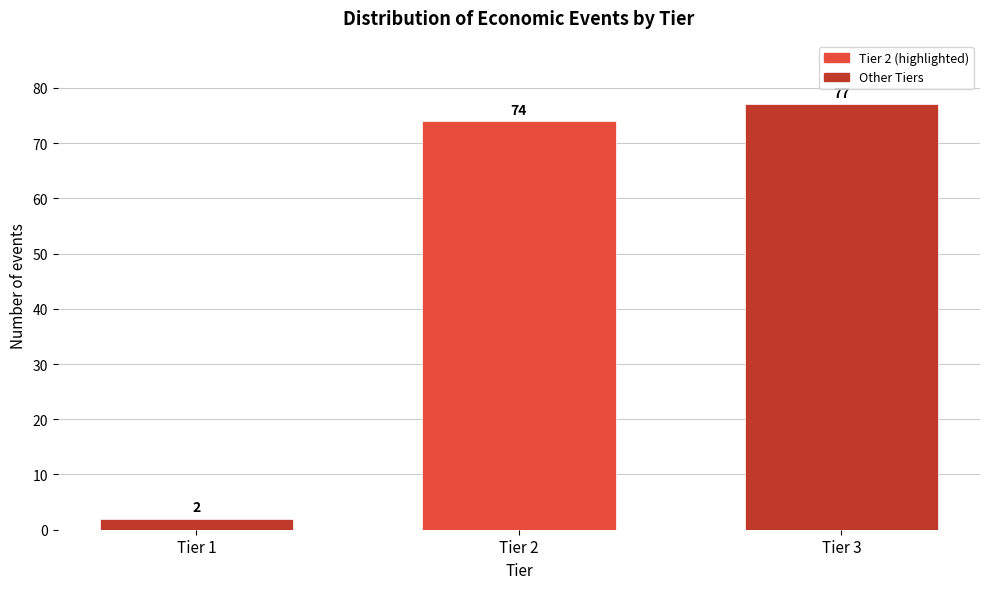

Reading right to left, list all the values displayed in this chart.

Tier 3=77	Tier 2=74	Tier 1=2